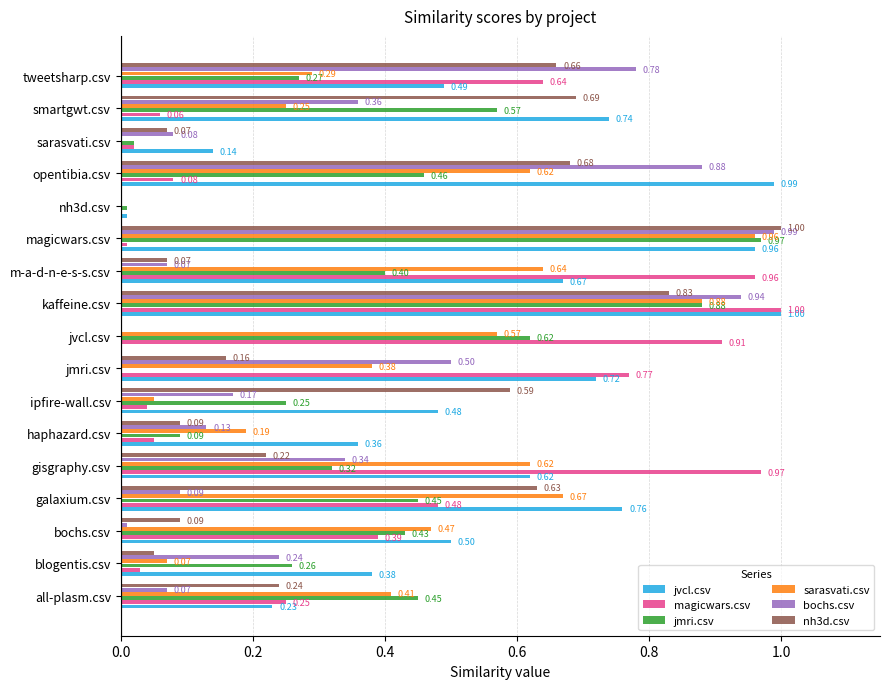

Which series has the largest total across all categories?

jvcl.csv